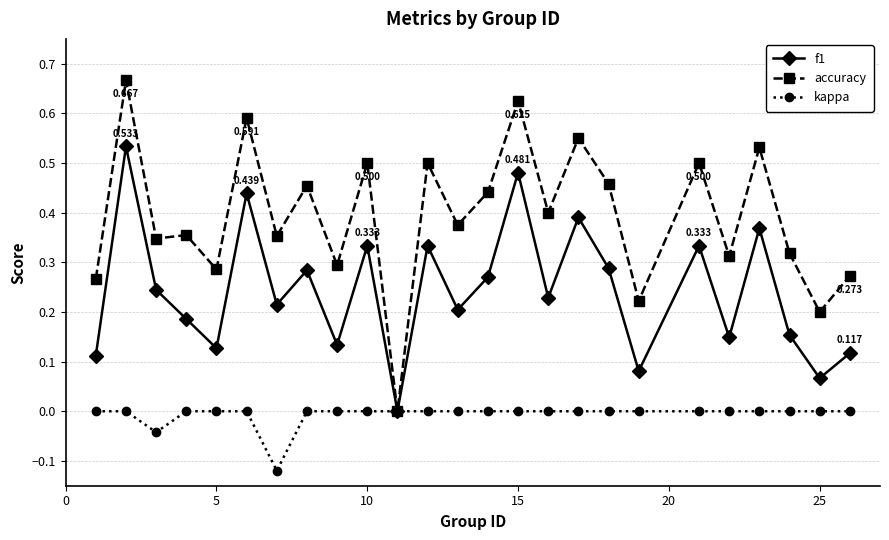

Which series has the largest total across all categories?

accuracy